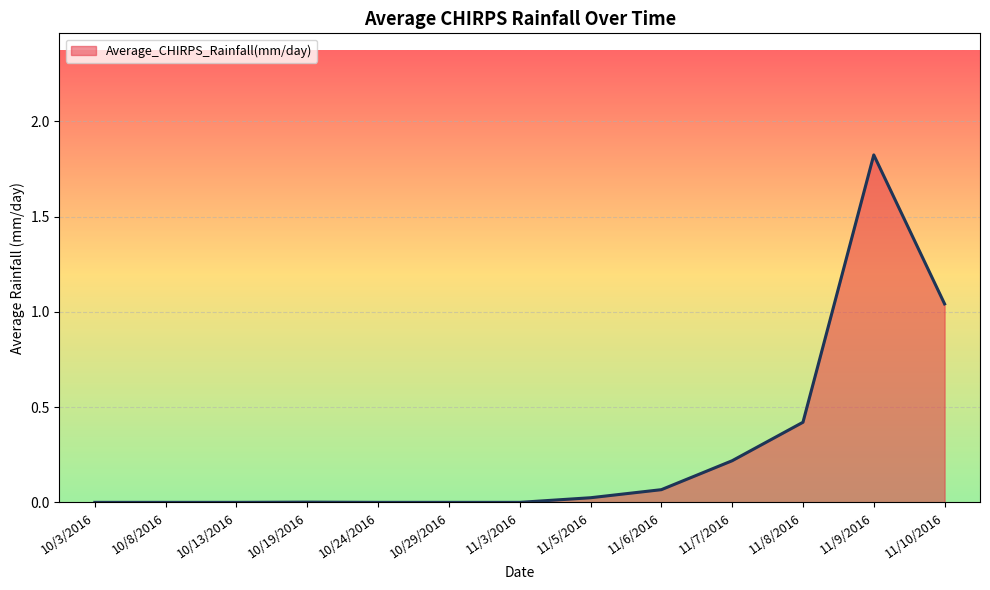

How many distinct data groups are displayed?

1